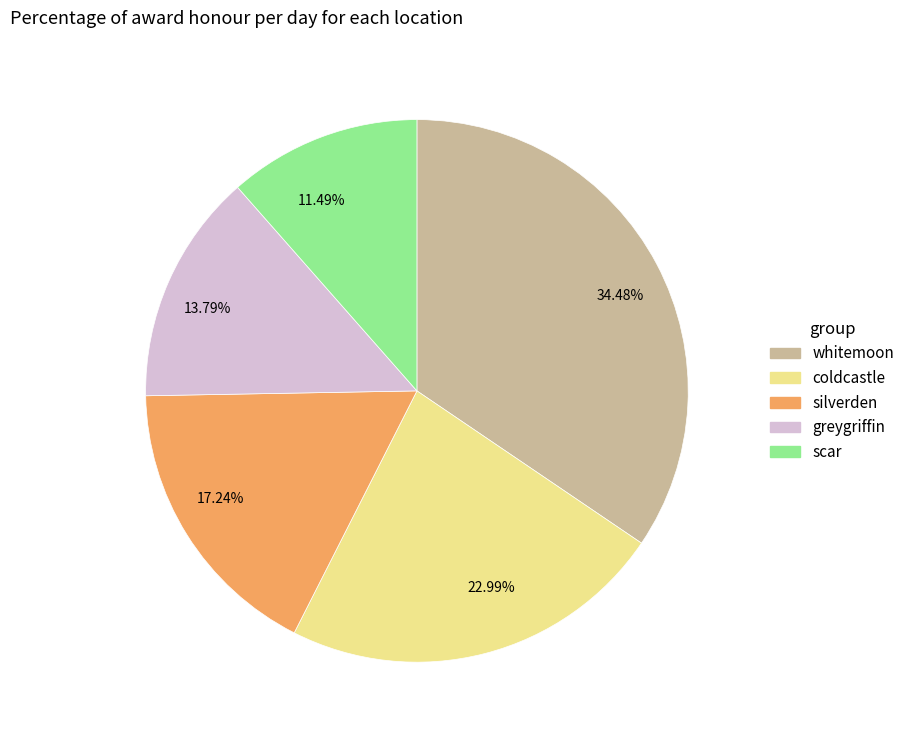

How many segments does this pie chart have?

5